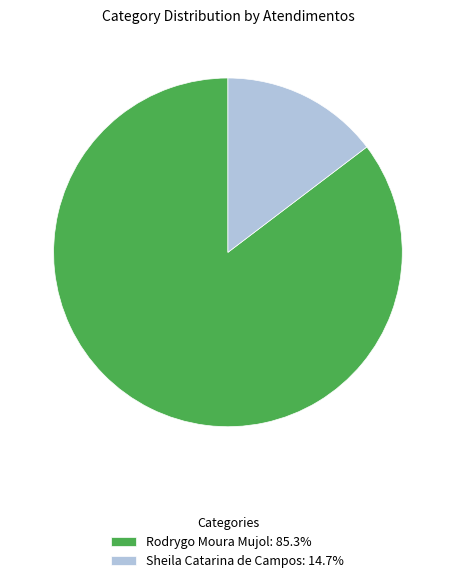

Combined, do Rodrygo Moura Mujol: 85.3% and Sheila Catarina de Campos: 14.7% account for over 50%?

Yes